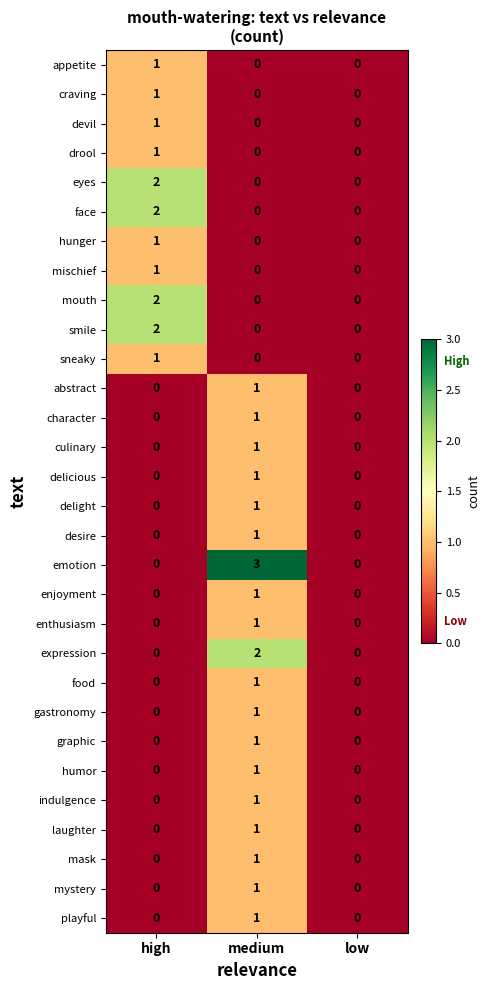

Count the enjoyment values in the range 0 to 1.

3